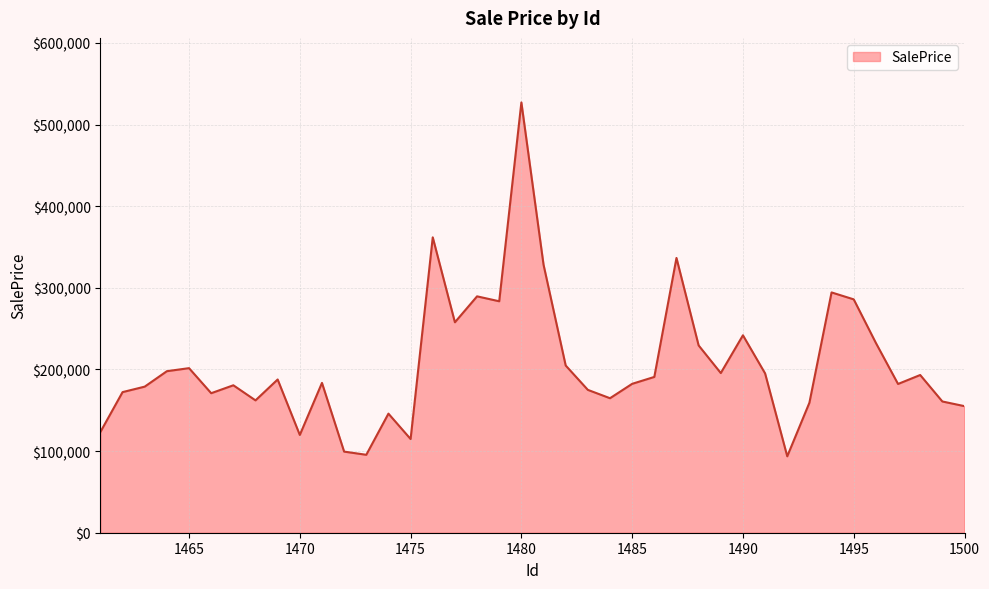

What is the smallest value displayed?

93619.6